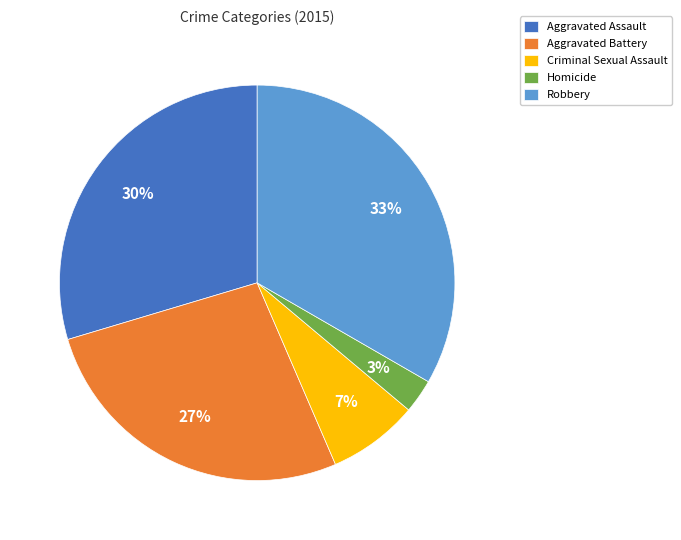

Rank the categories by value from lowest to highest.

Homicide, Criminal Sexual Assault, Aggravated Battery, Aggravated Assault, Robbery